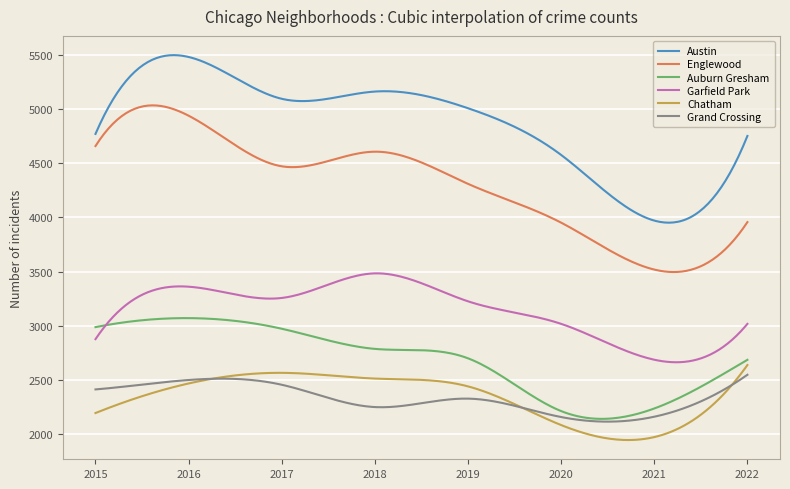

Which series has the largest total across all categories?

Austin